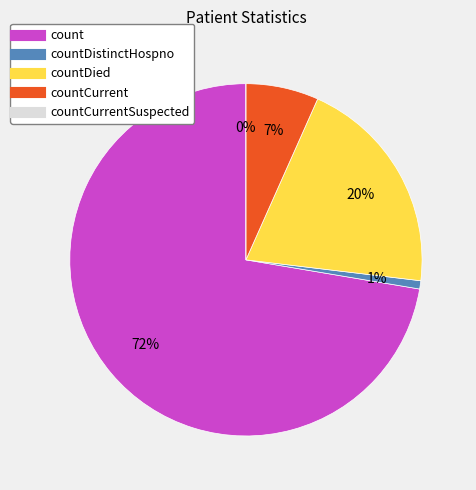

Does countCurrentSuspected represent more than half of the total?

No